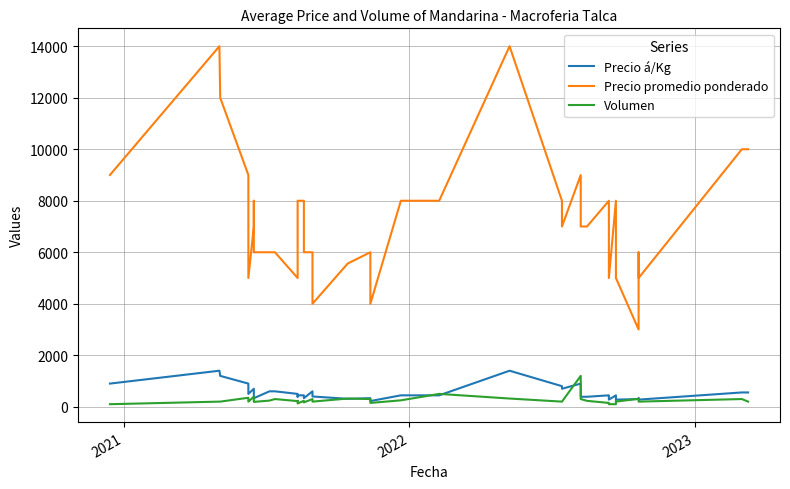

What is the difference between the maximum and minimum values in the Volumen series?

1100